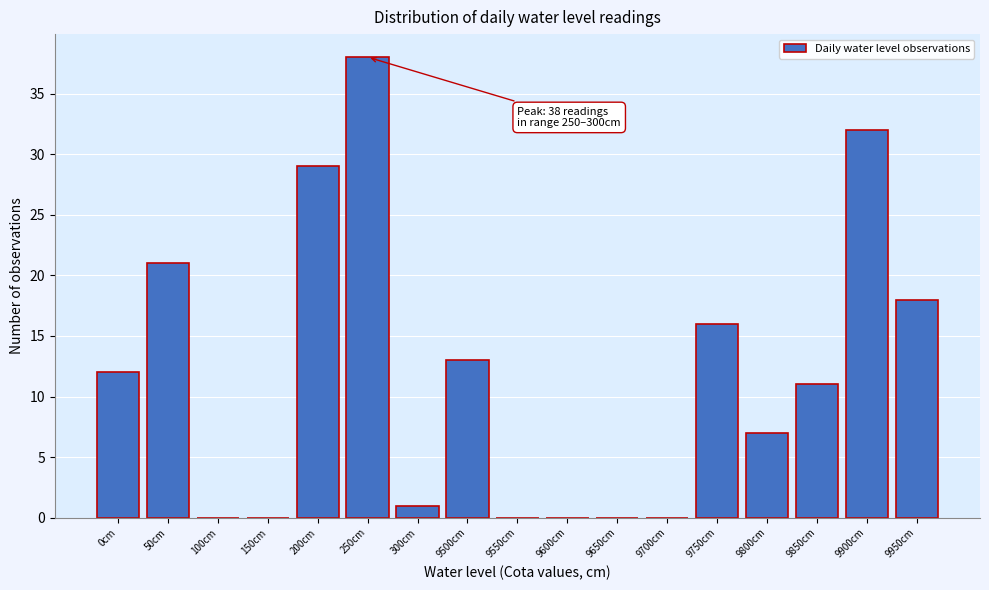

Reading right to left, list all the values displayed in this chart.

9950cm=18	9900cm=32	9850cm=11	9800cm=7	9750cm=16	9700cm=0	9650cm=0	9600cm=0	9550cm=0	9500cm=13	300cm=1	250cm=38	200cm=29	150cm=0	100cm=0	50cm=21	0cm=12